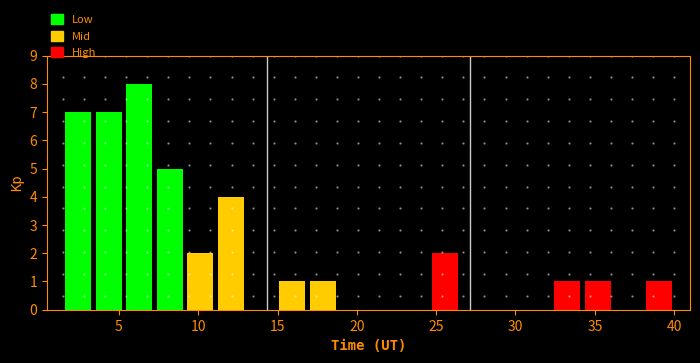

Read against the x-axis, roughly where is the centre of the tallest bar?

6.5